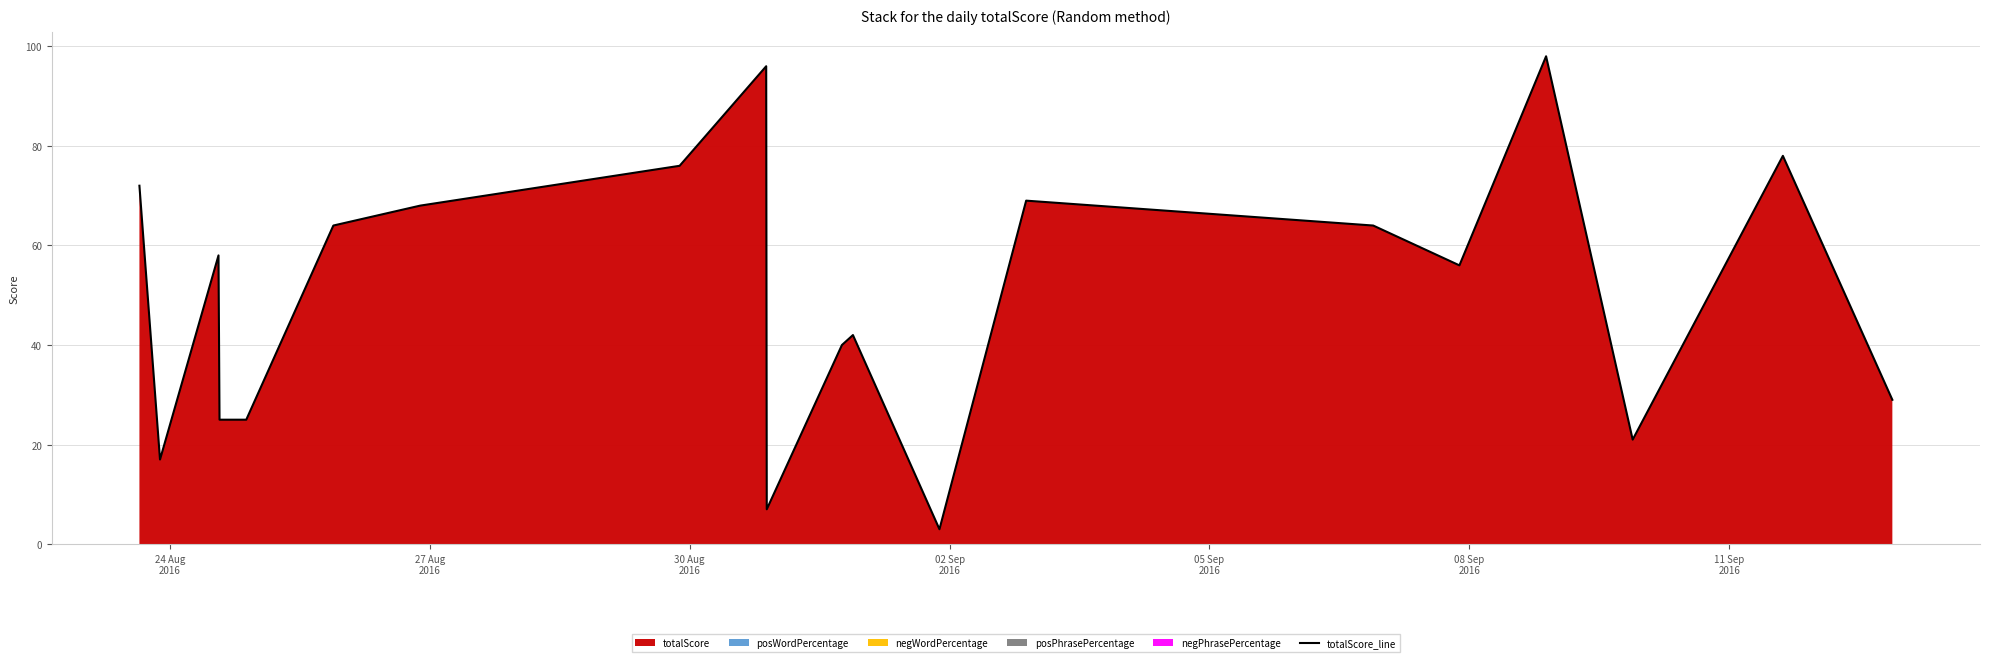

What is the smallest value displayed?

3